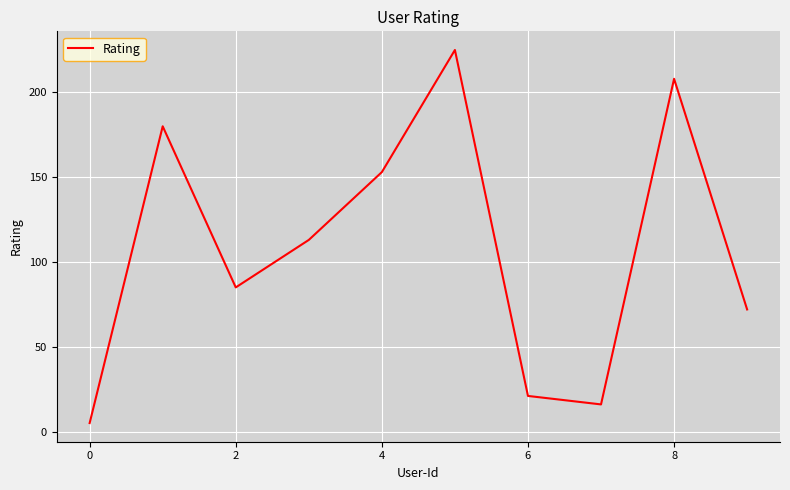

Reading left to right, list all the values displayed in this chart.

5	180	85	113	153	225	21	16	208	72